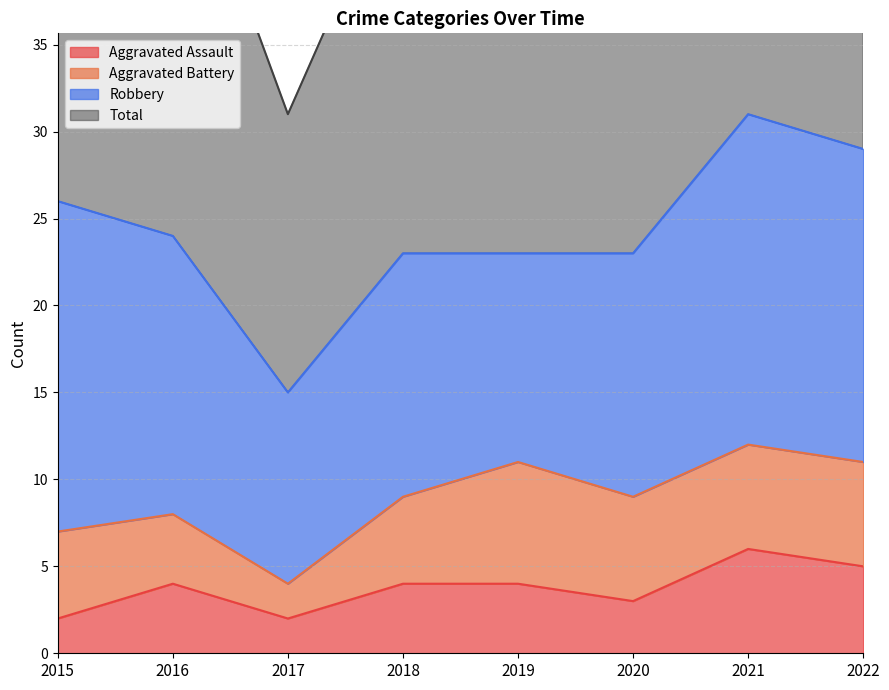

Read the Aggravated Assault value at 2015.

2